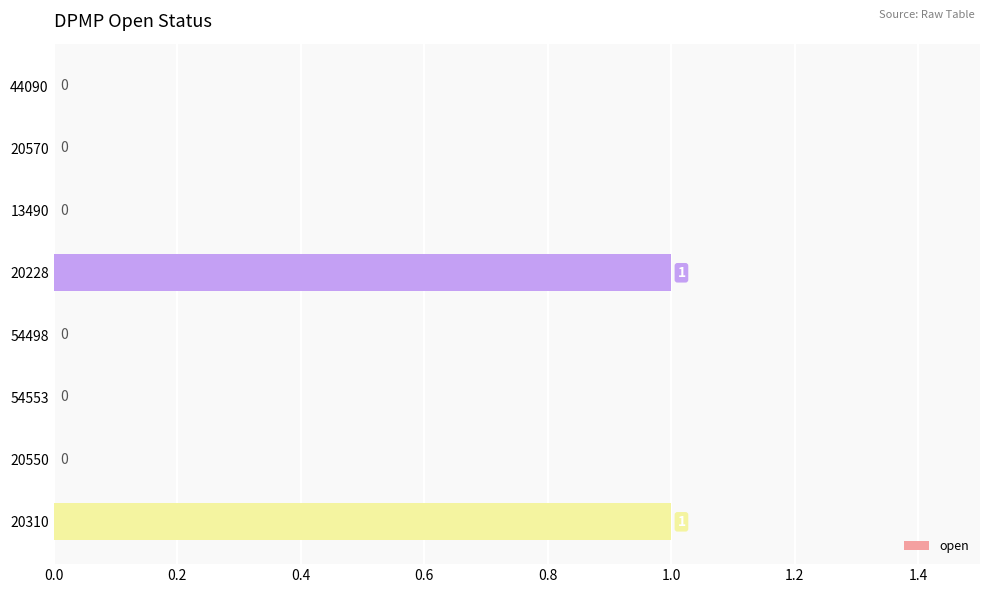

Reading top to bottom, extract all data points from this chart.

44090=0	20570=0	13490=0	20228=1	54498=0	54553=0	20550=0	20310=1